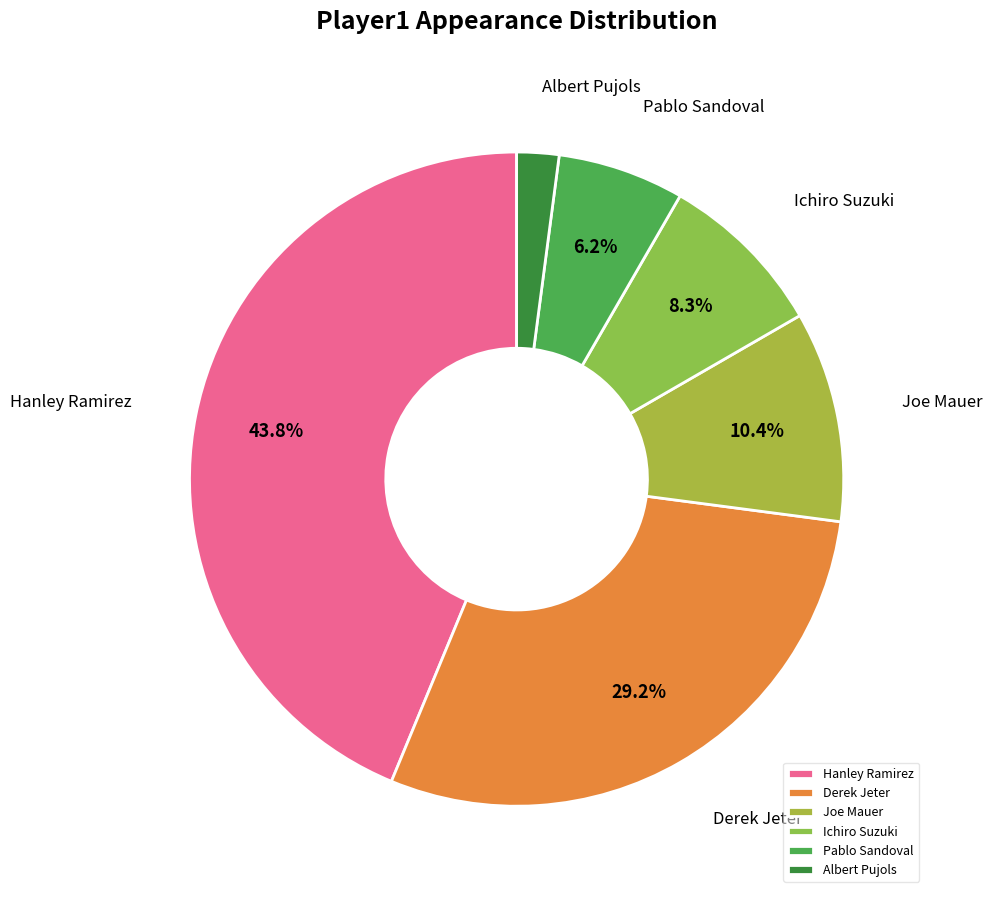

To the nearest percent, what portion does Derek Jeter represent?

29%